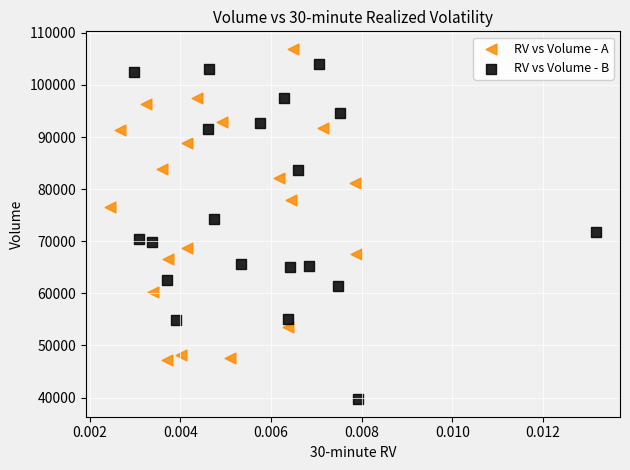

Which series contains the lowest Y value?

RV vs Volume - B